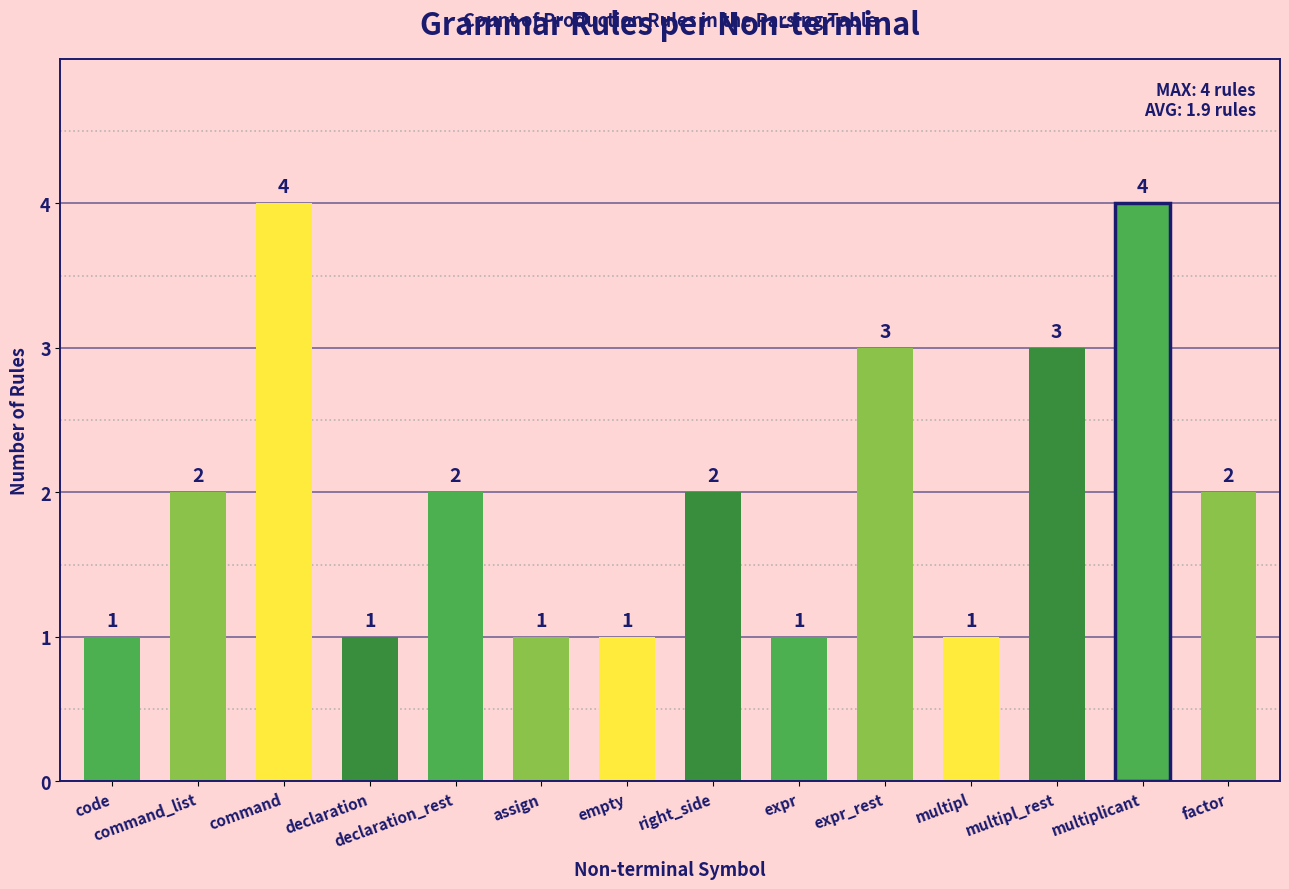

What is the label of the 14th bar from the left?

factor